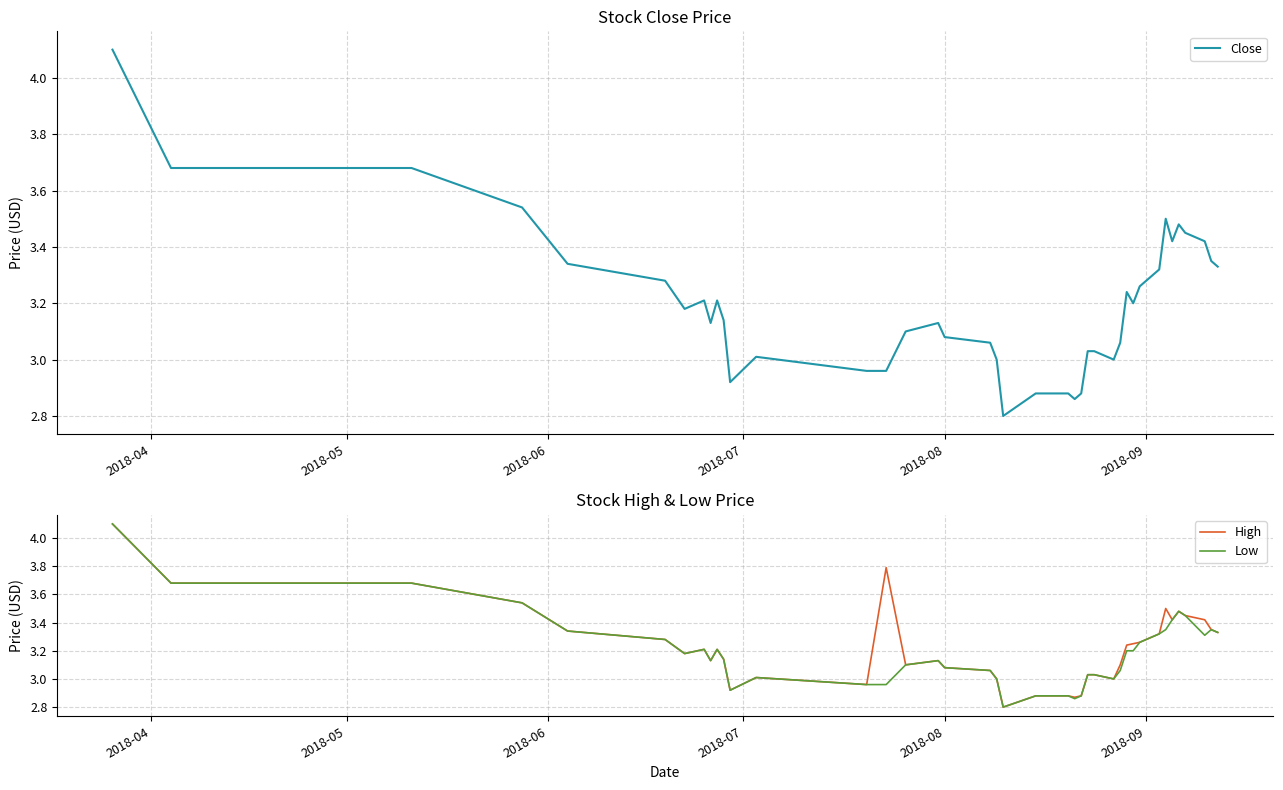

What is the highest value of the High series?

4.1